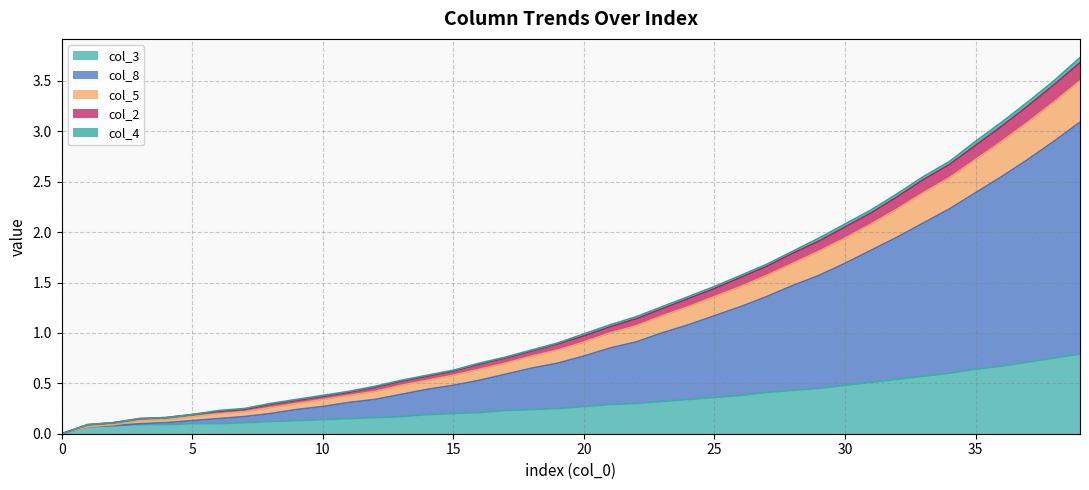

The col_3 series shows 0.1 at 5. True or false?

True